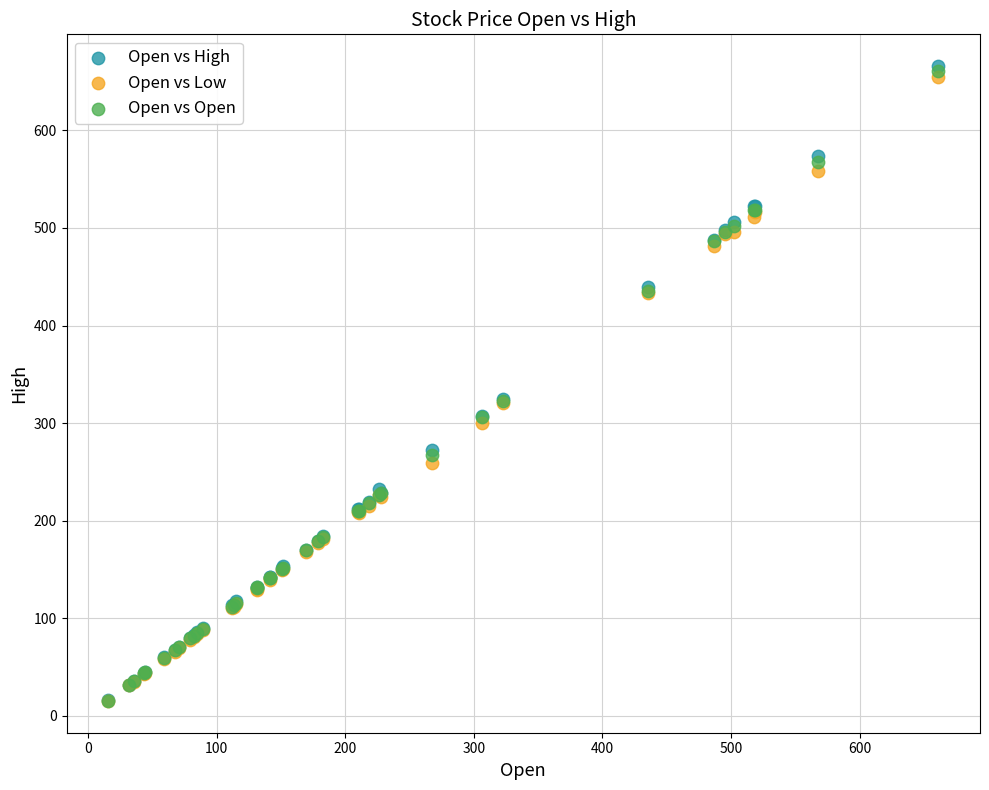

What are all the series names shown in the legend?

Open vs High, Open vs Low, Open vs Open